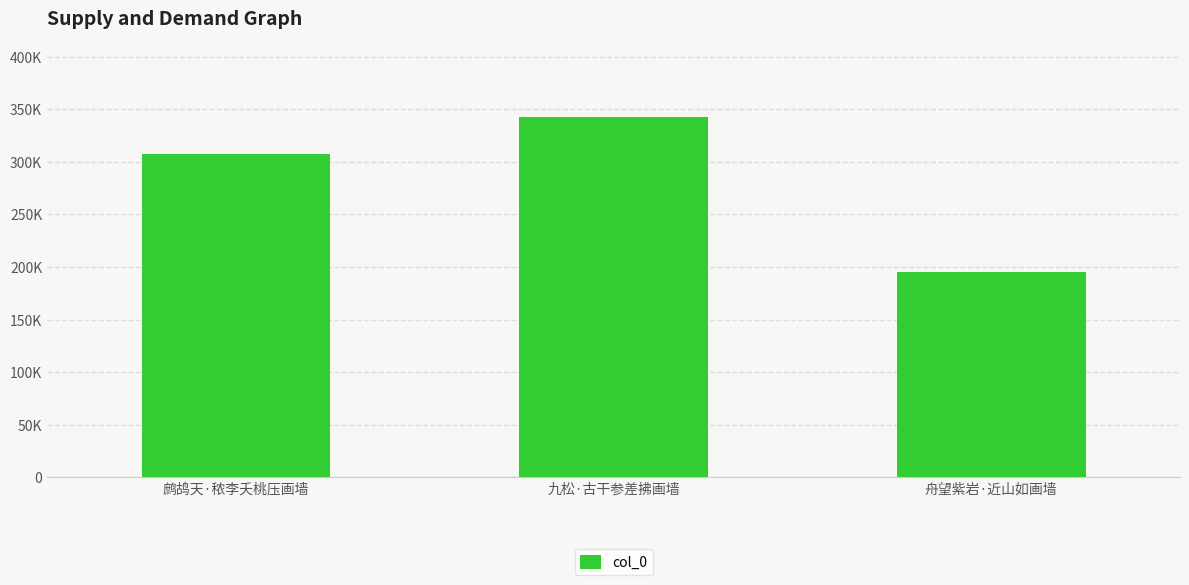

How many values are between 195169 and 342370?

3